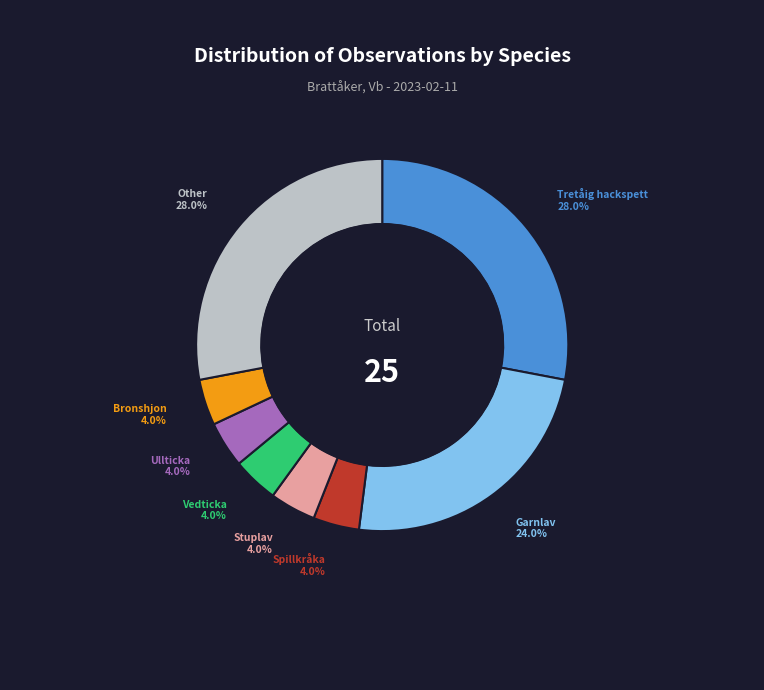

Does any single category account for the majority?

No